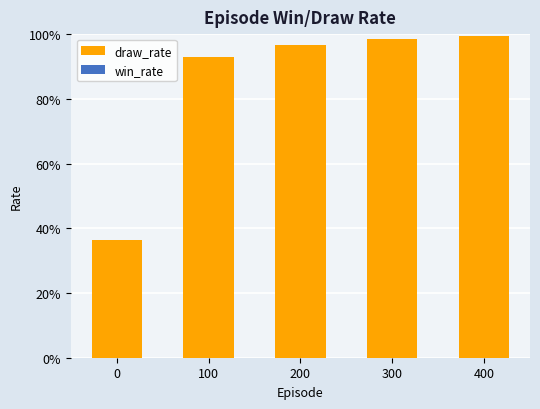

Reading left to right, list all the values displayed in this chart.

draw_rate: 0.4	0.9	1.0	1.0	1.0
win_rate: 0.0	0.0	0.0	0.0	0.0